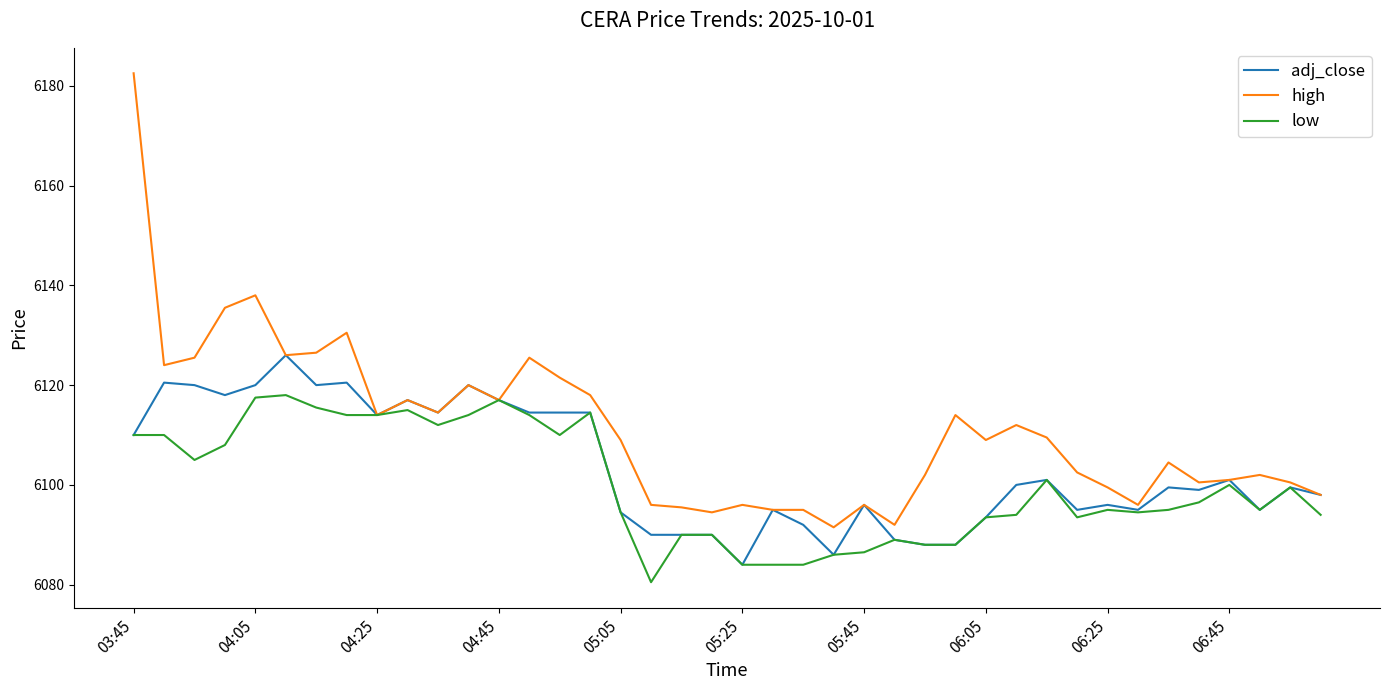

Which series has the largest total across all categories?

high